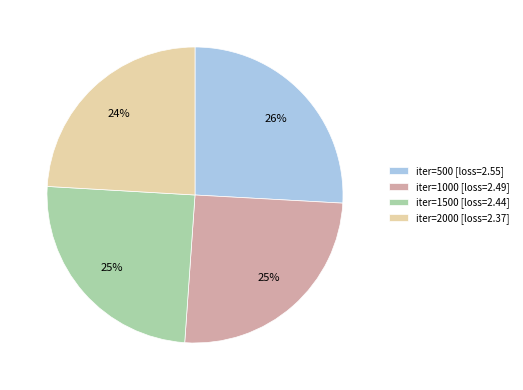

Approximately how many times larger is the value at iter=500 [loss=2.55] compared to iter=2000 [loss=2.37]?

1.1